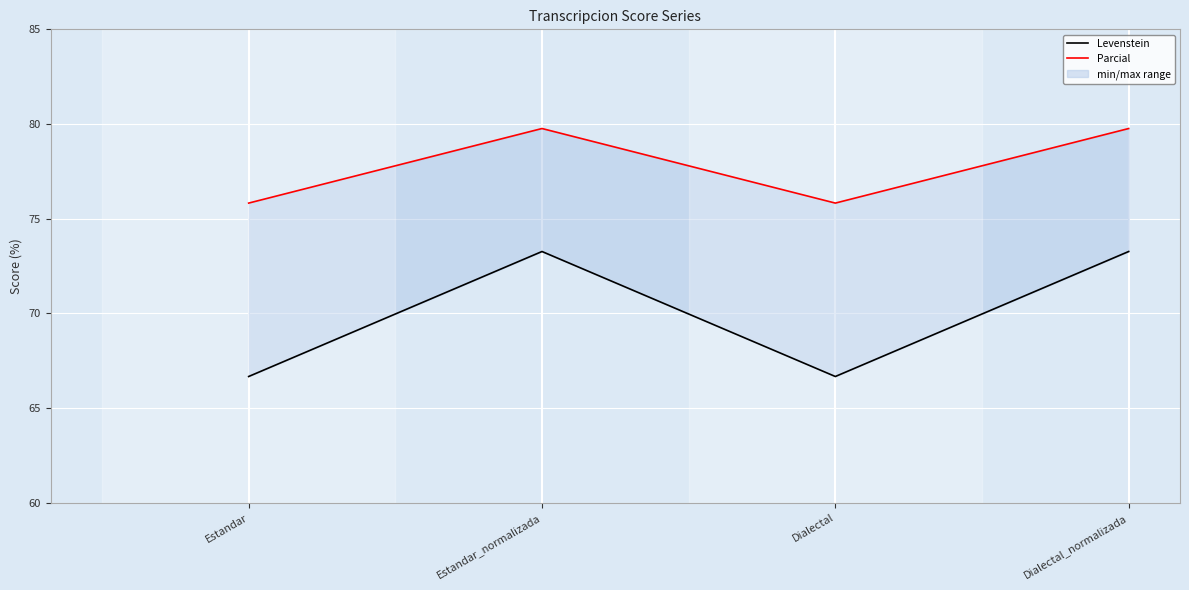

Where is the first local maximum for Parcial?

Estandar_normalizada